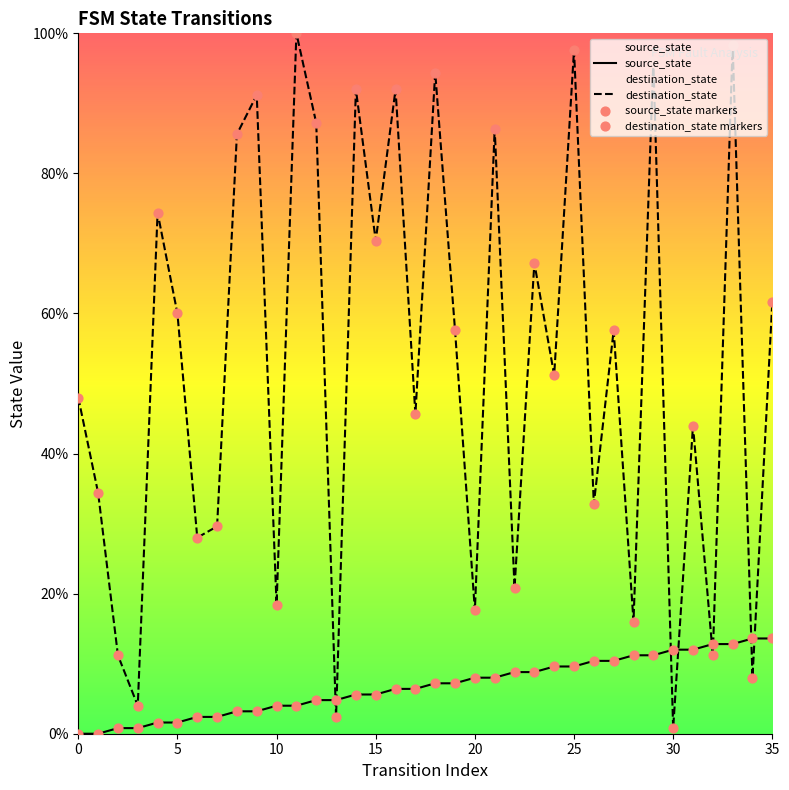

Which series reaches the minimum Y coordinate?

source_state